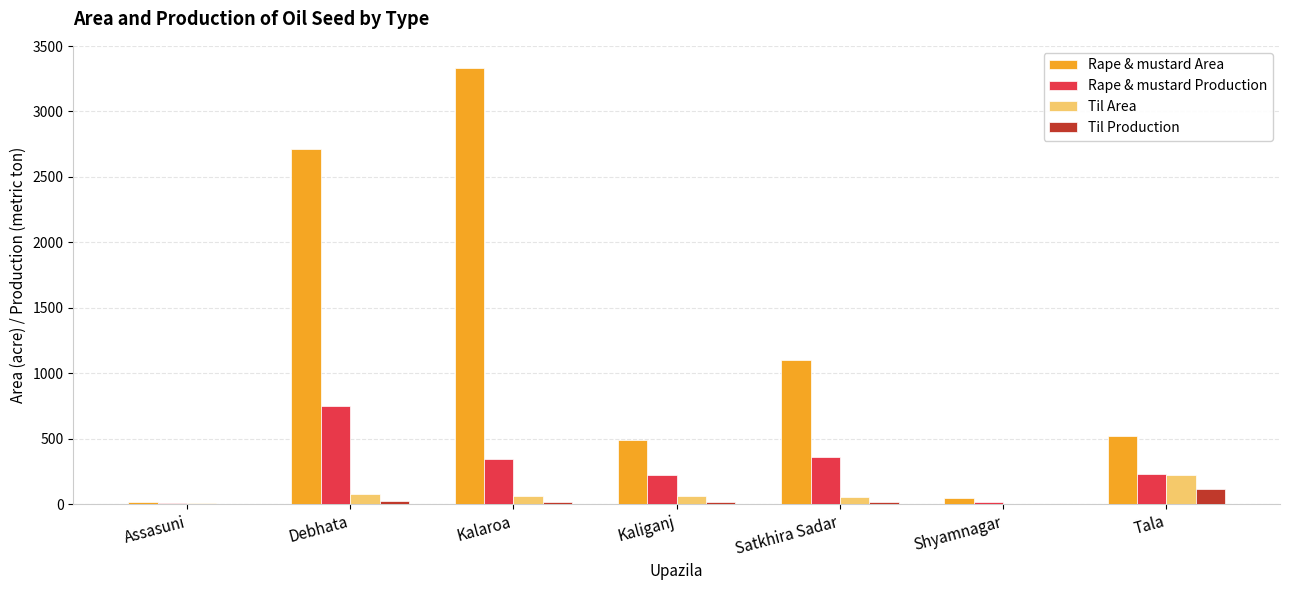

Which series changed the most between Assasuni and Tala?

Rape & mustard Area